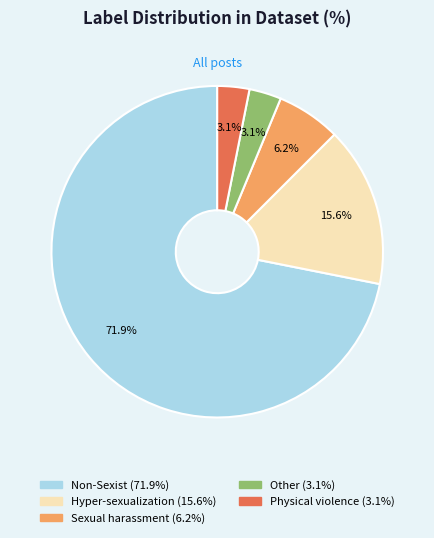

How many segments does this pie chart have?

5